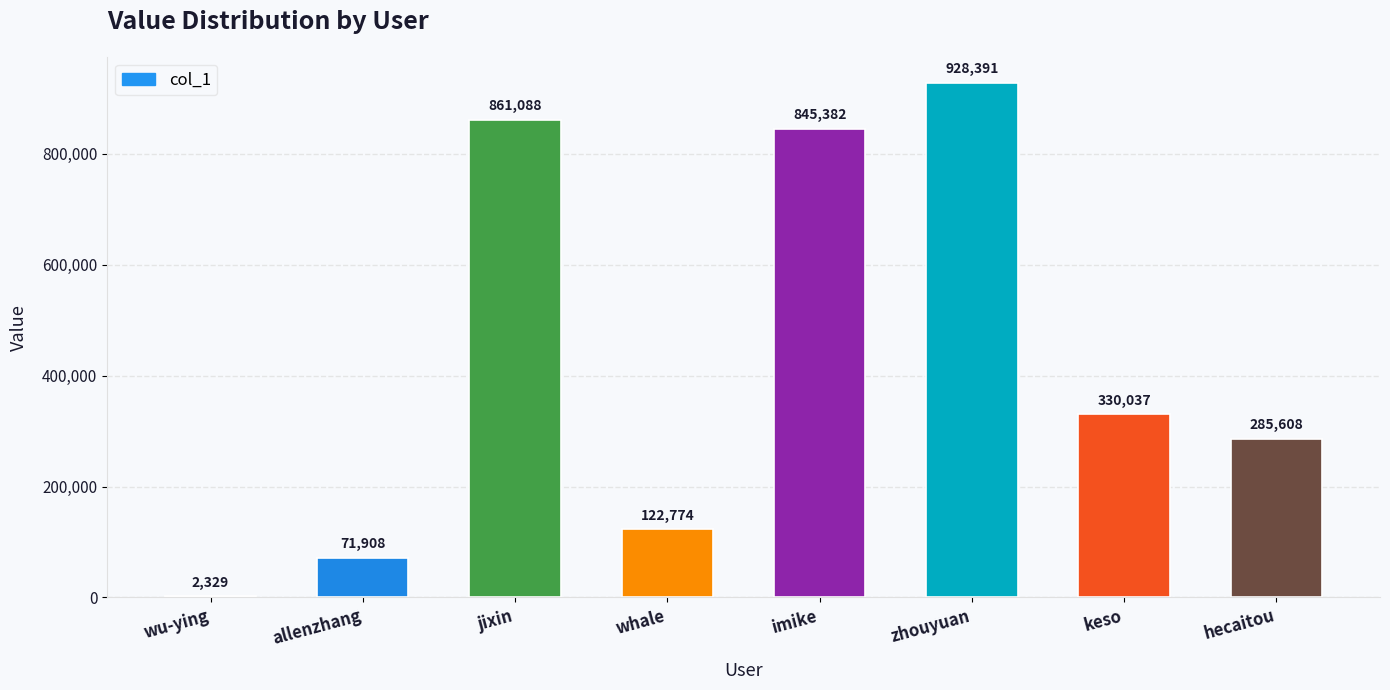

Reading right to left, transcribe all the data shown in this chart.

285608	330037	928391	845382	122774	861088	71908	2329